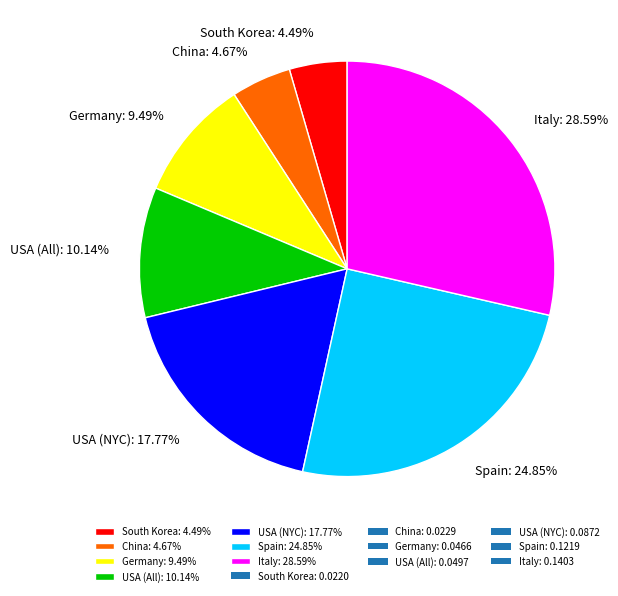

Do Spain: 24.85% and Germany: 9.49% together represent more than half of the pie?

No